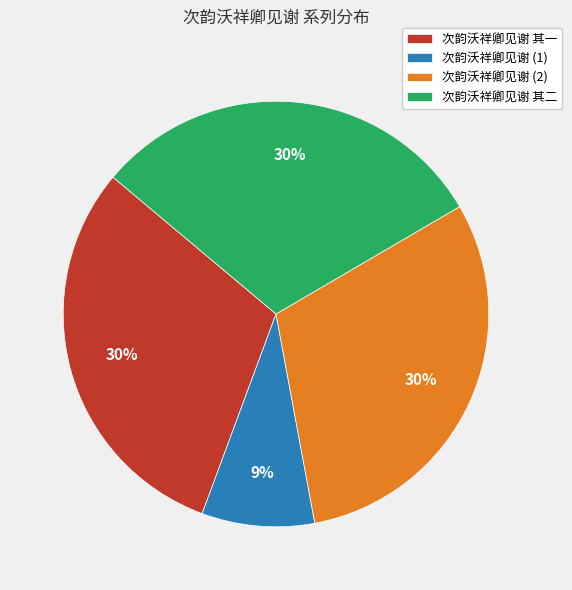

To the nearest percent, what is the combined percentage of 次韵沃祥卿见谢 (2) and 次韵沃祥卿见谢 其一?

61%